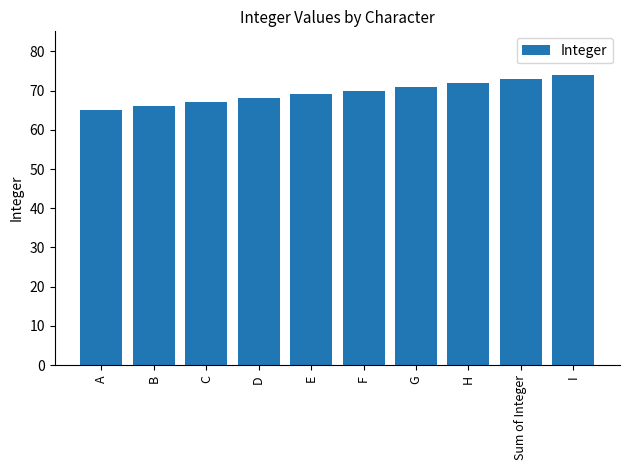

What is the label of the 1st bar from the right?

I